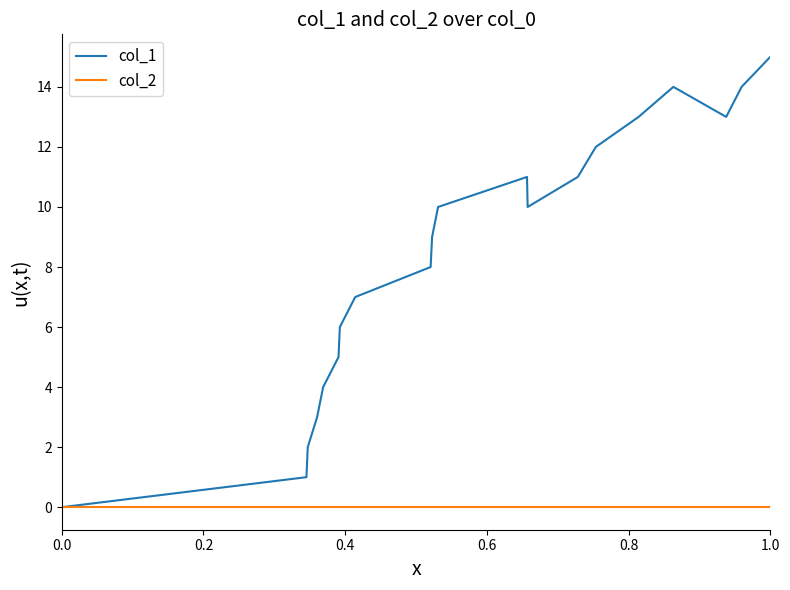

What are all the series names shown in the legend?

col_1, col_2